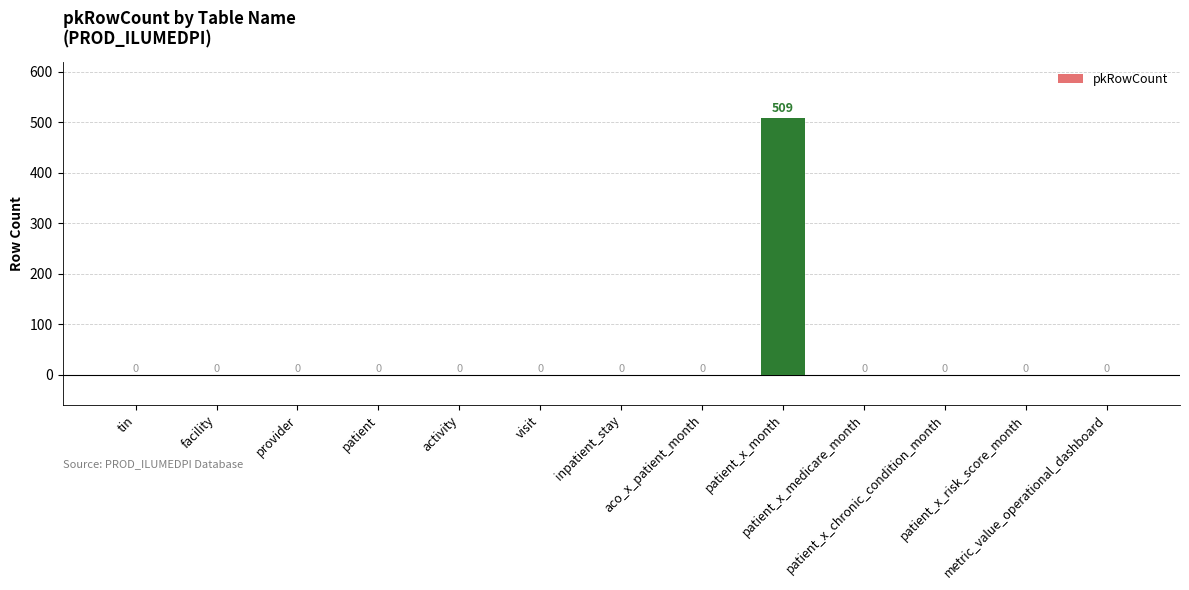

The value at metric_value_operational_dashboard is 0. True or false?

True